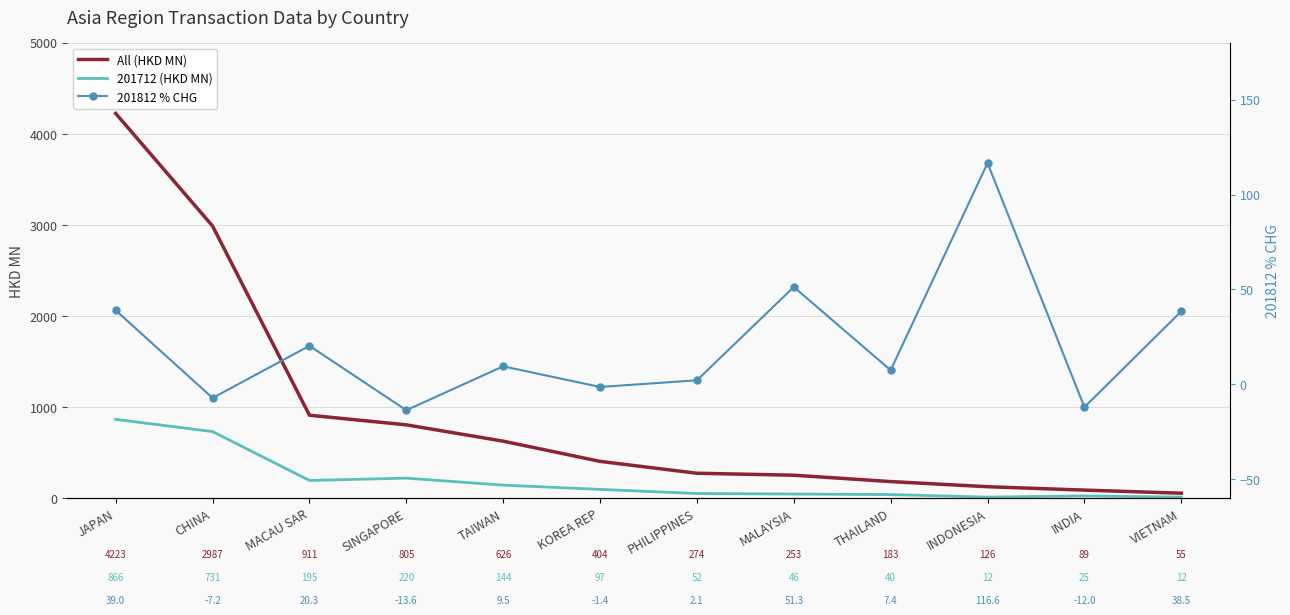

How many values in the 201812 % CHG series are below 9?

6